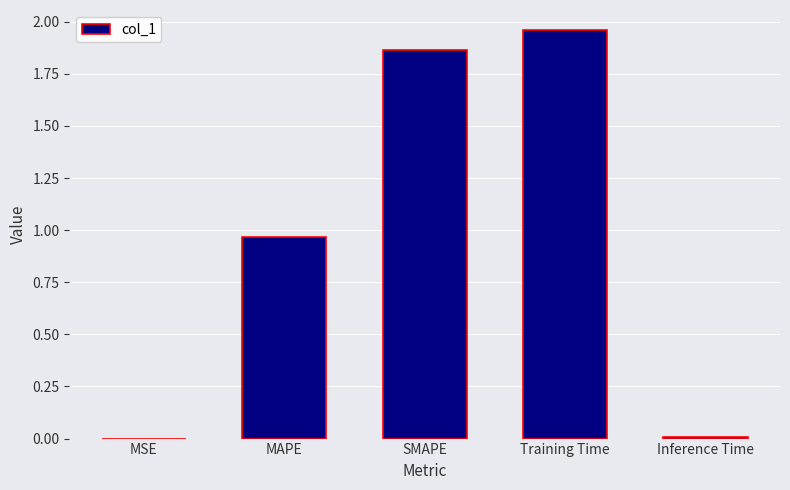

The value at Inference Time is 0.0. True or false?

True